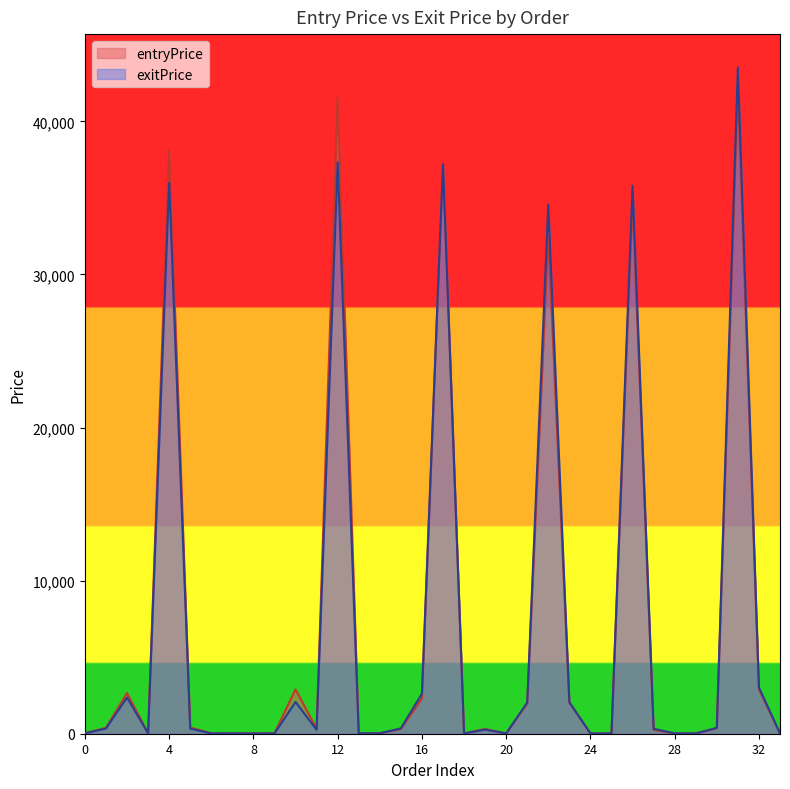

Which series has the largest total across all categories?

entryPrice